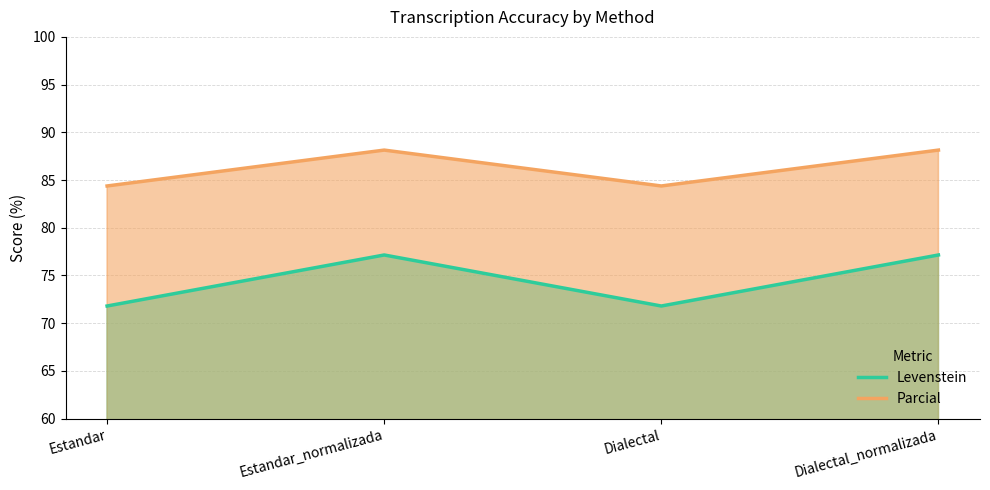

The Parcial series shows 84.4 at Estandar. True or false?

True